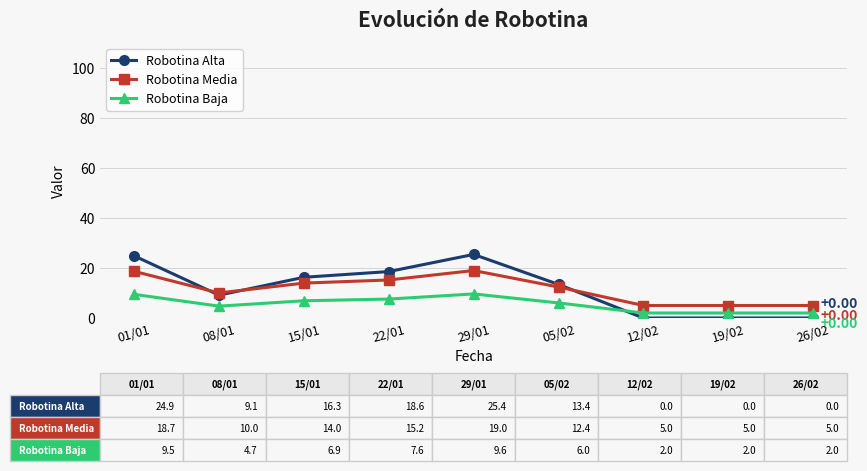

Count the number of categories in the chart.

9